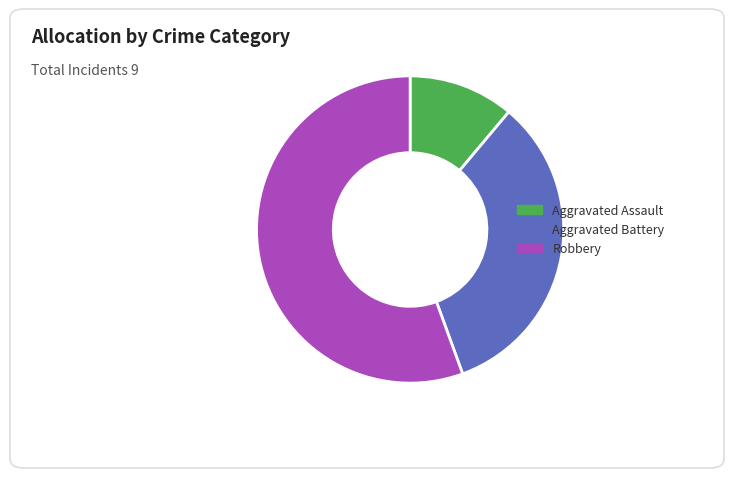

Is there any slice that represents more than half of the pie?

Yes